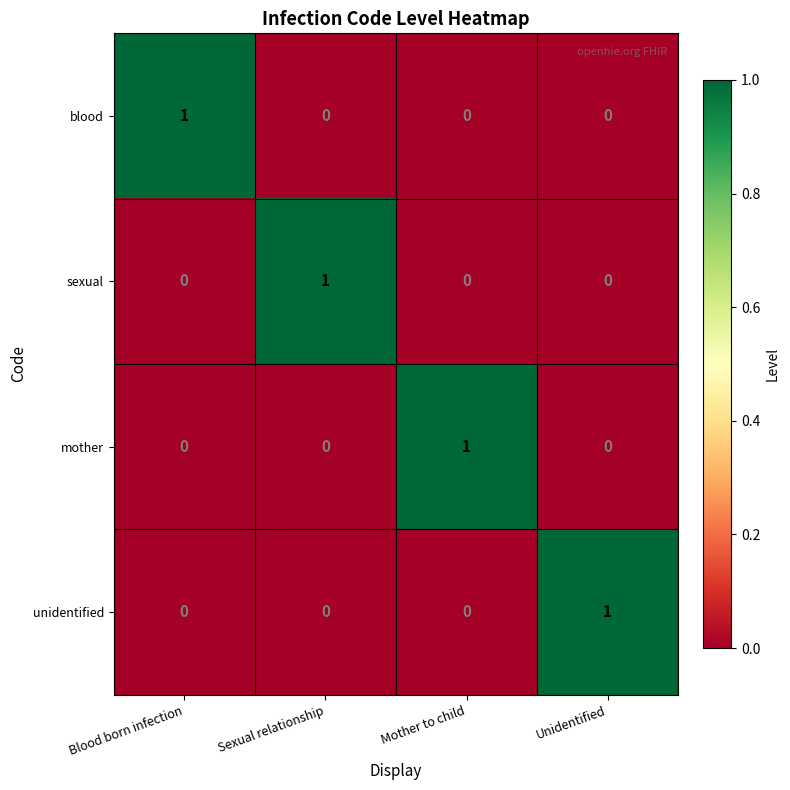

Is the value of unidentified at Unidentified greater than the value of blood at Mother to child?

Yes